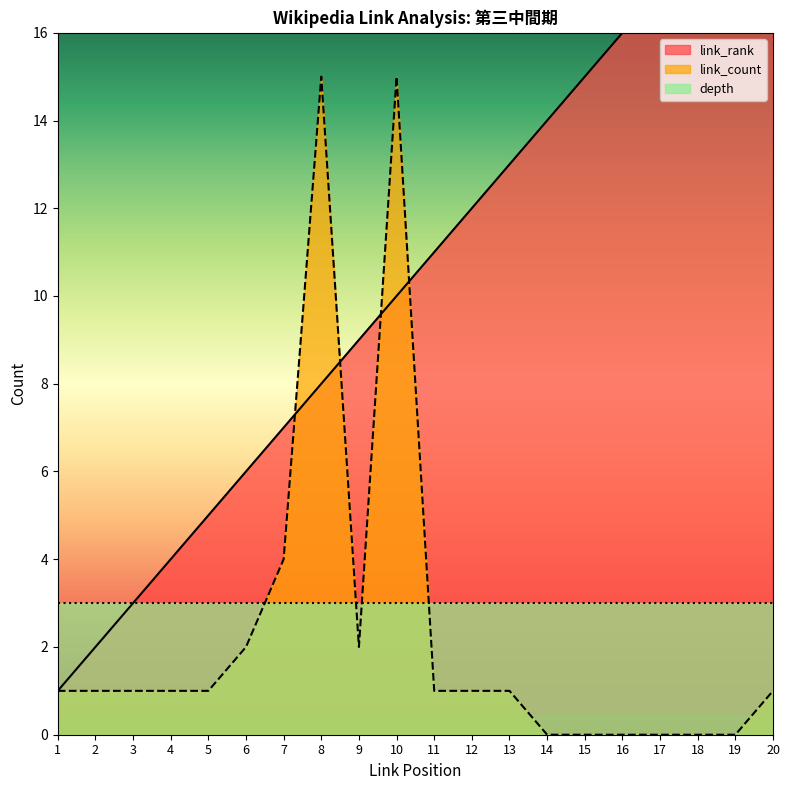

Between 6 and 7, which series saw the biggest shift?

link_count